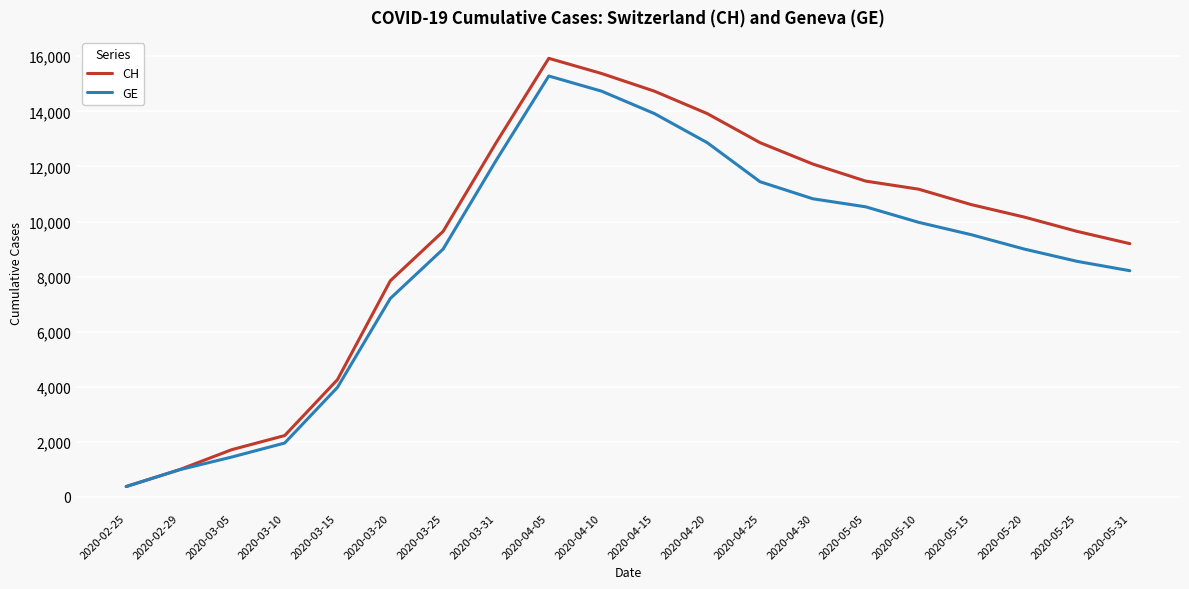

What position from the right is 2020-04-20?

9